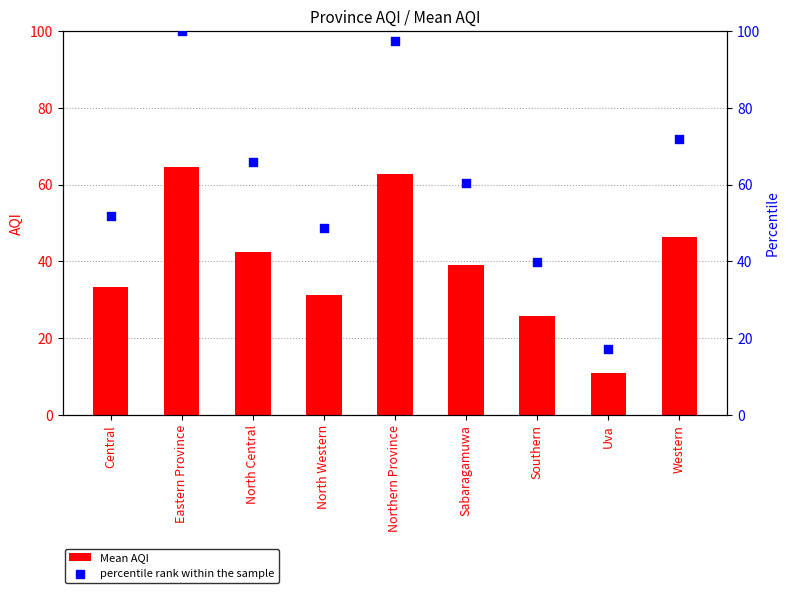

At which category is the sum across all series the highest?

Eastern Province